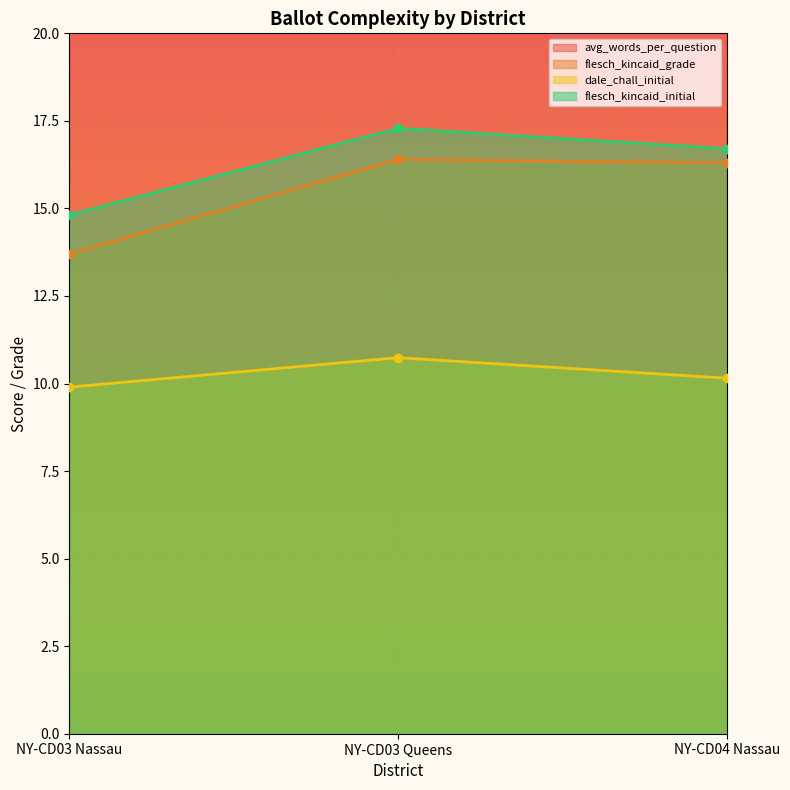

What are all the series names shown in the legend?

avg_words_per_question, flesch_kincaid_grade, dale_chall_initial, flesch_kincaid_initial